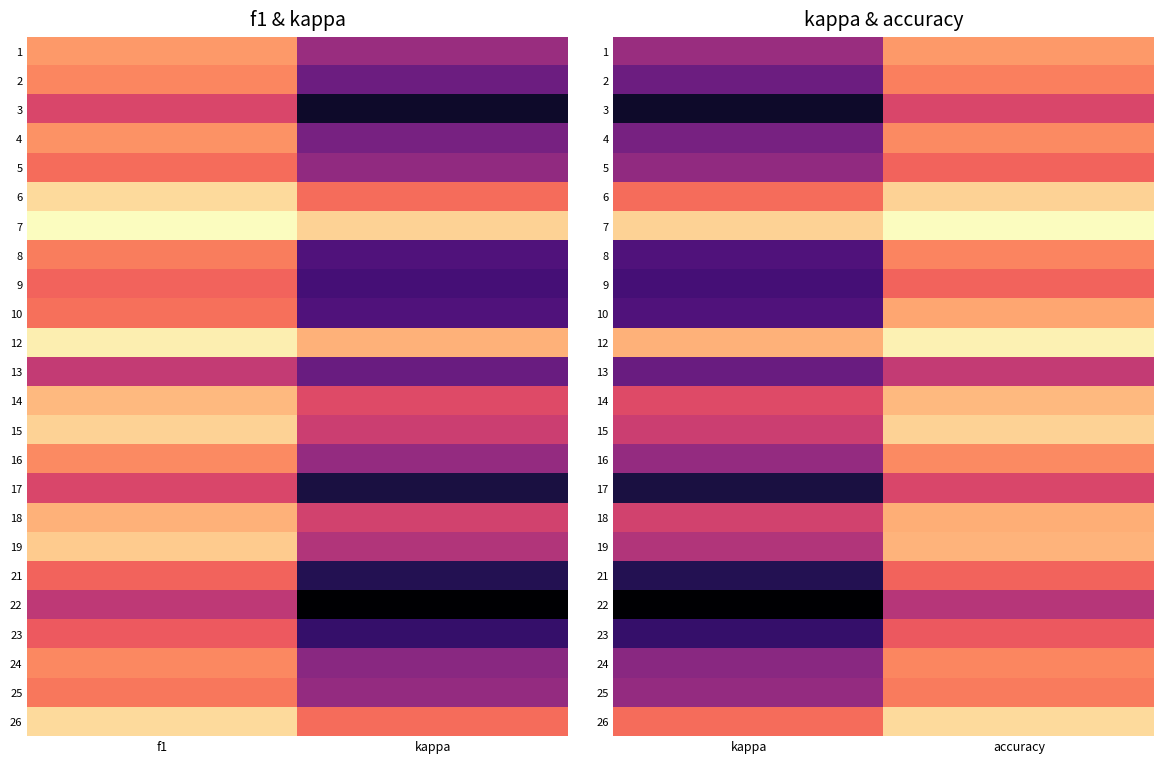

What is the total value across all series at accuracy?

18.2